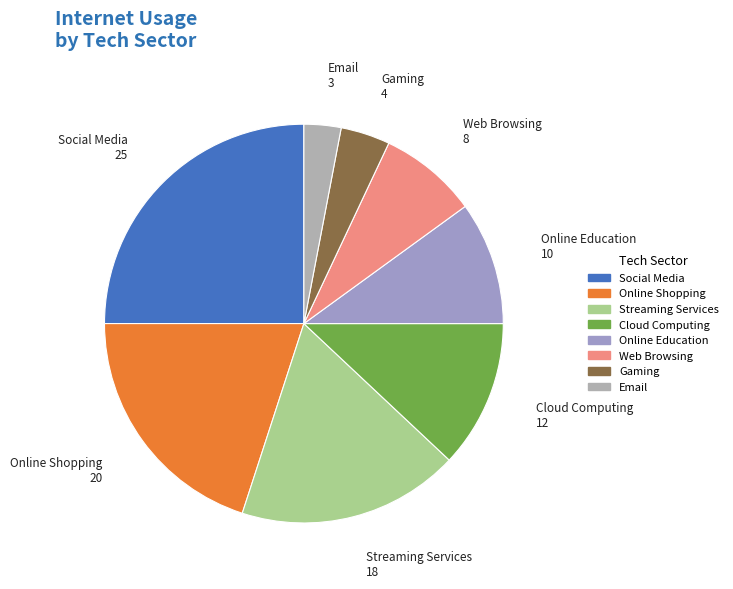

Between Streaming Services and Gaming, which is larger?

Streaming Services